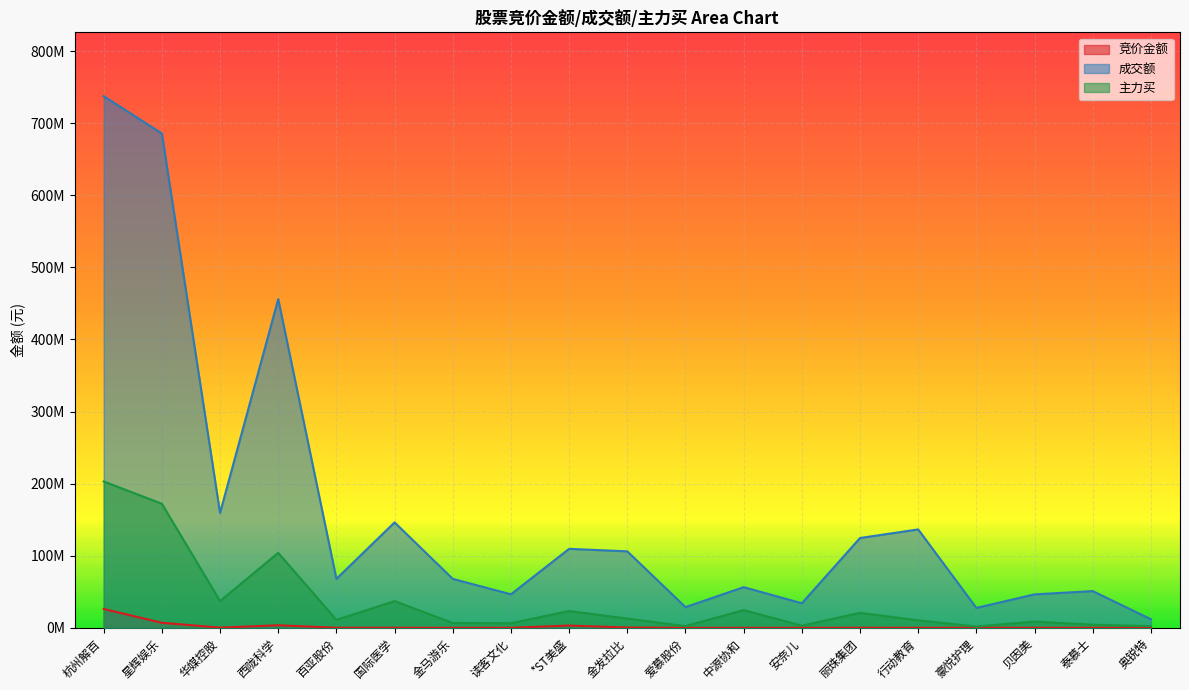

What is the label of the 4th point from the right?

豪悦护理